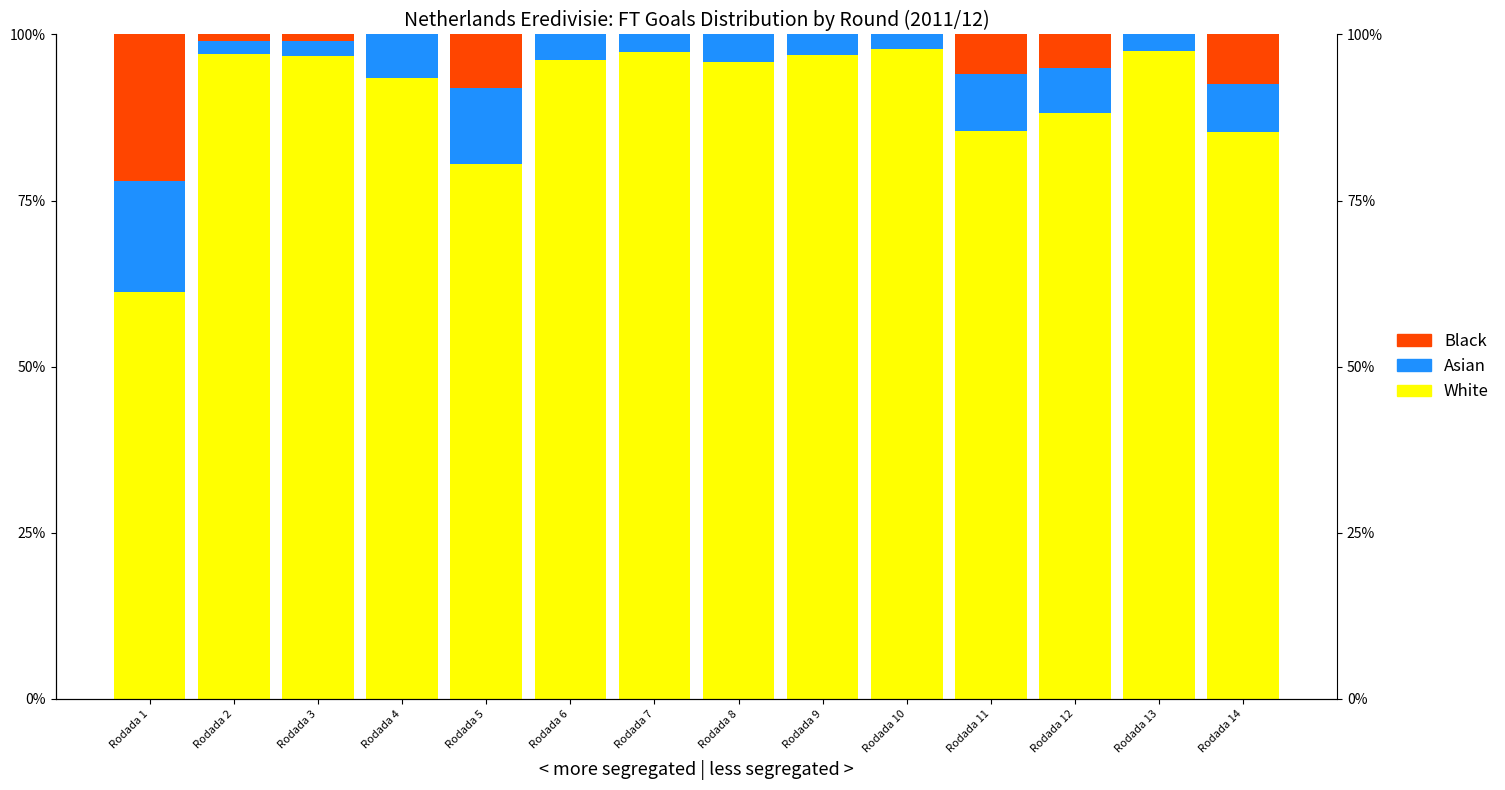

Which series has the largest total across all categories?

White